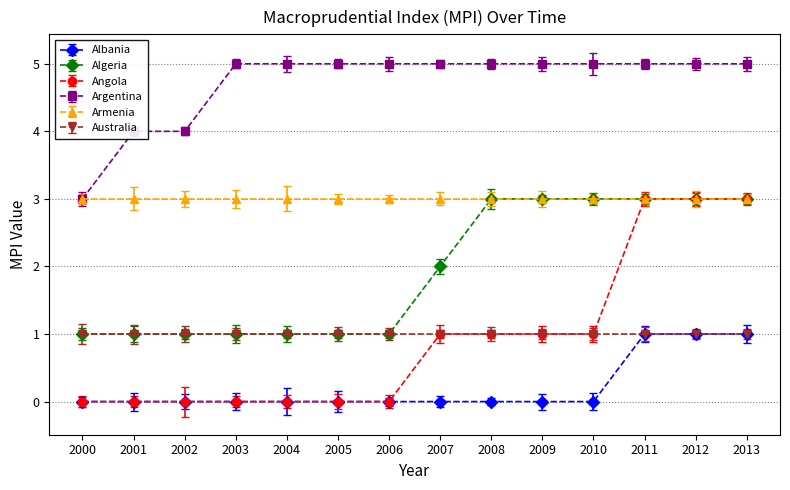

What is the sum of the Albania values at 2013 and 2001?

1